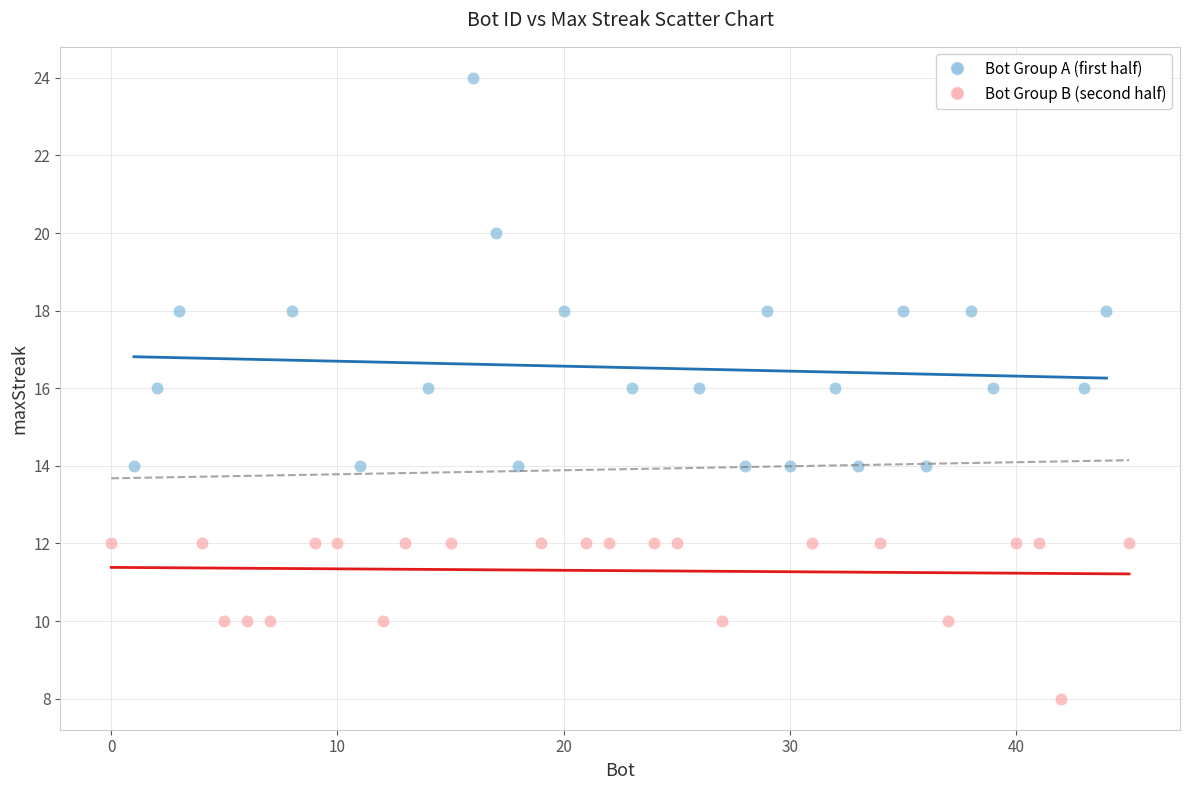

Which series contains the highest Y value?

Bot Group A (first half)